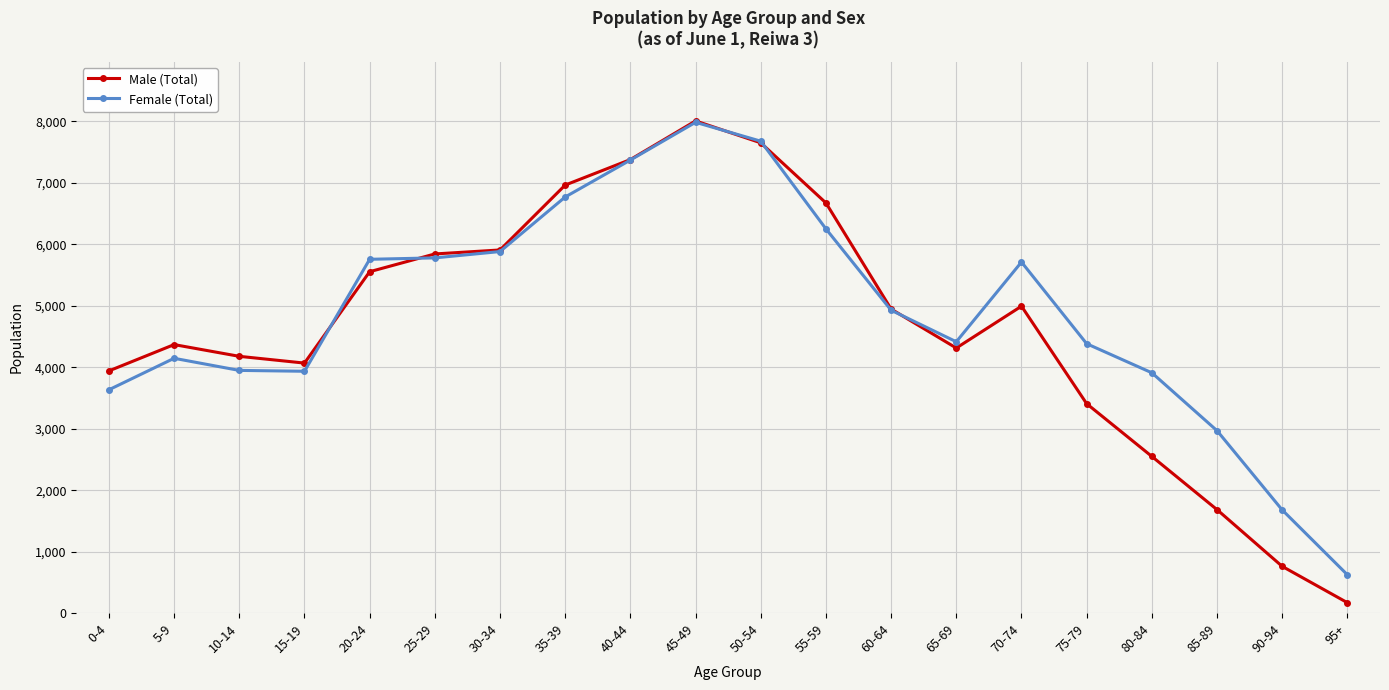

At which category is the sum across all series the highest?

45-49